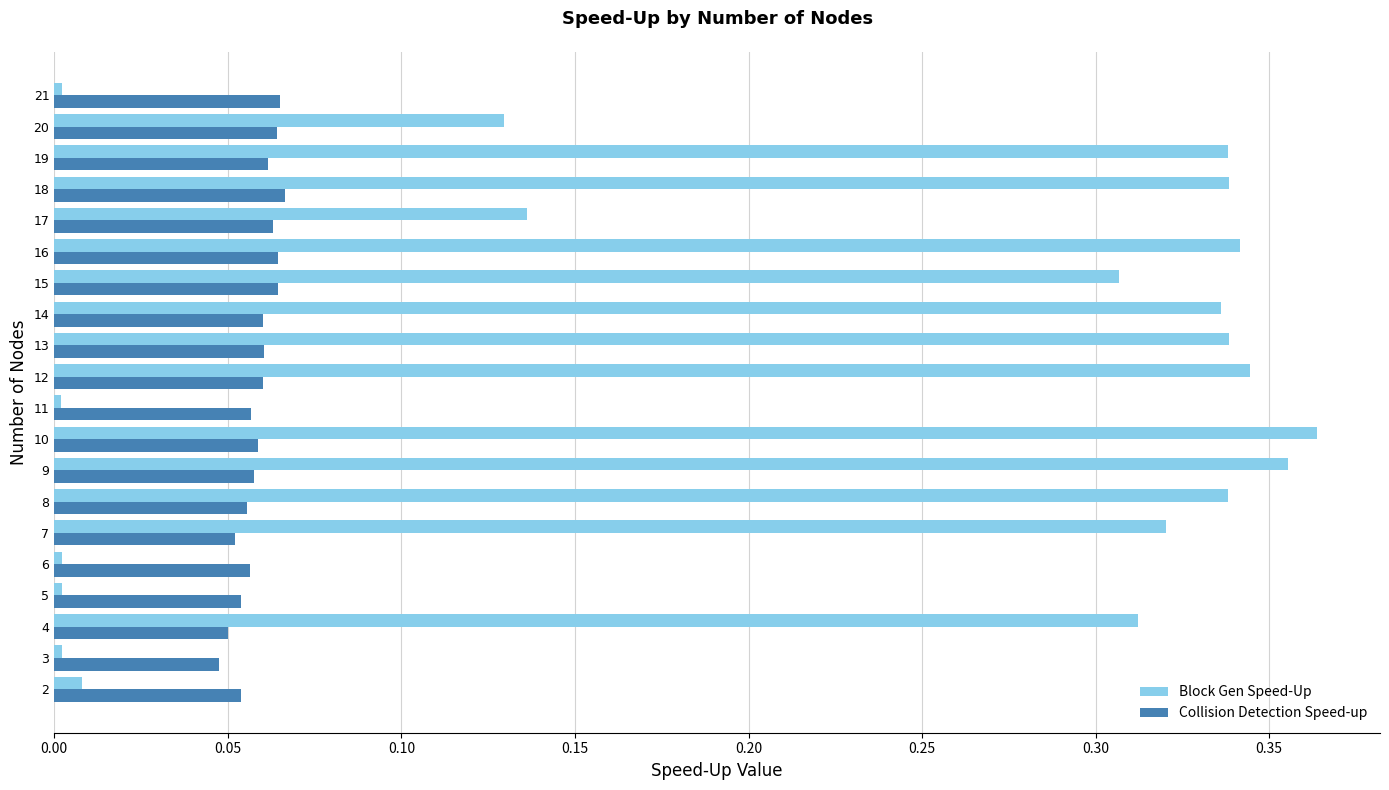

Rank the series by their maximum value, from lowest to highest.

Collision Detection Speed-up, Block Gen Speed-Up